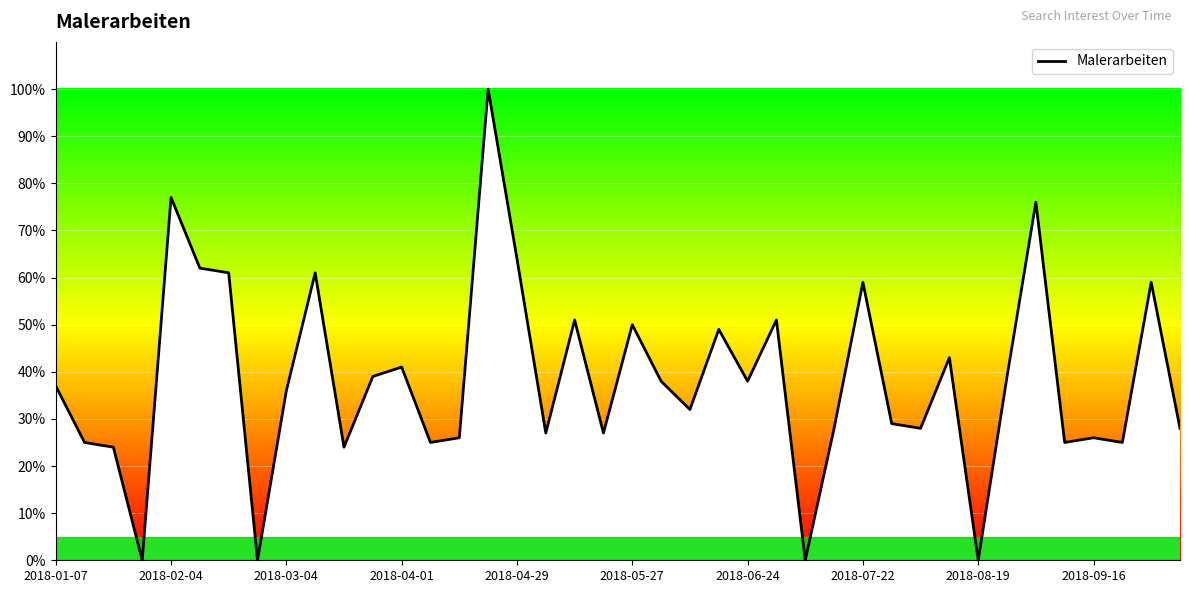

How many series are shown in this chart?

1